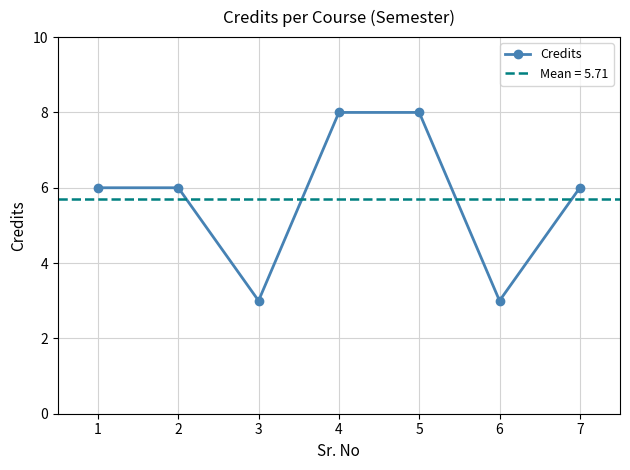

Reading left to right, transcribe all the data shown in this chart.

6	6	3	8	8	3	6